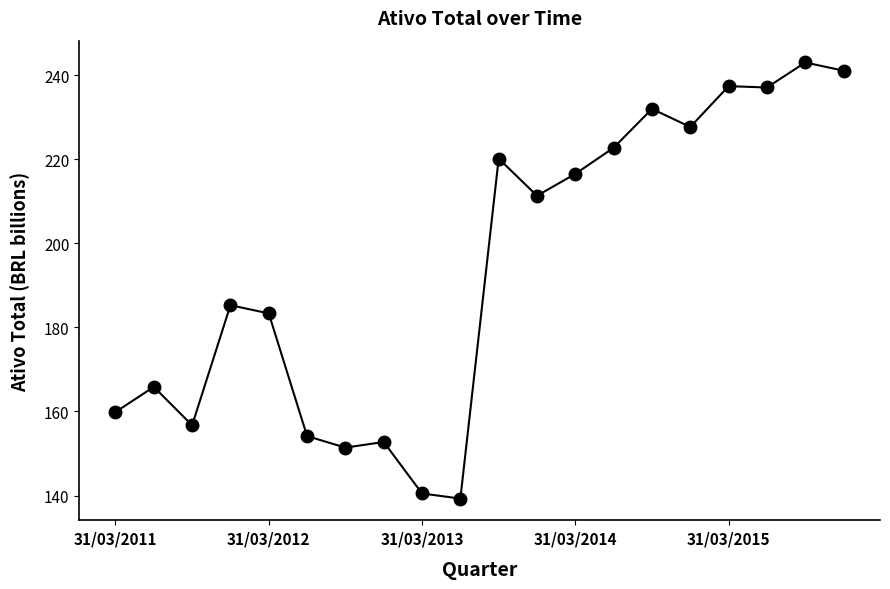

What is the difference between the second highest and minimum values?

101.7